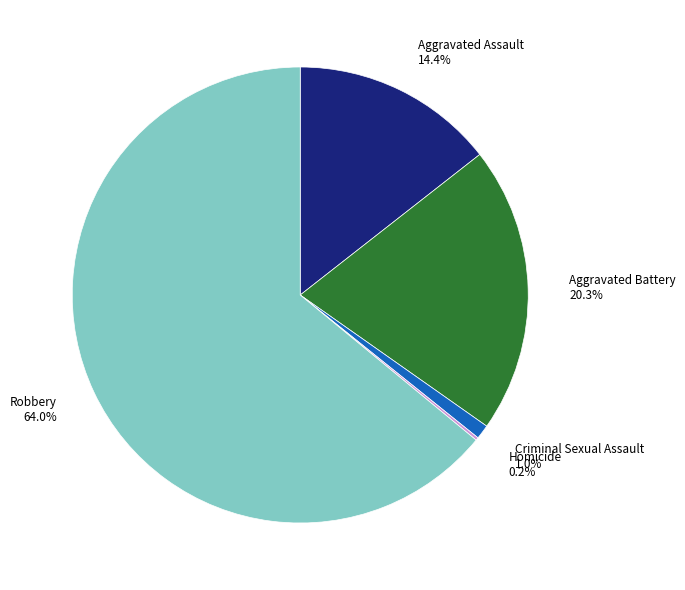

Which has a higher value, Criminal Sexual Assault or Aggravated Battery?

Aggravated Battery